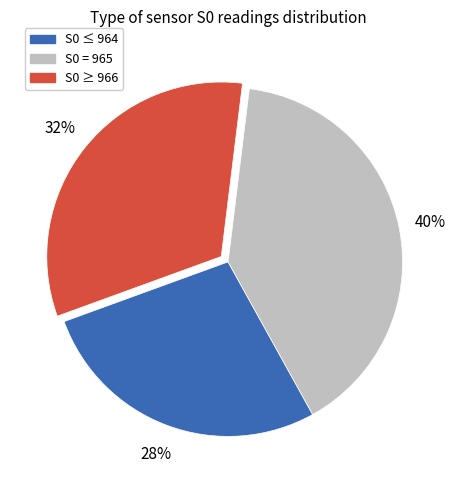

Count the number of slices in the pie.

3